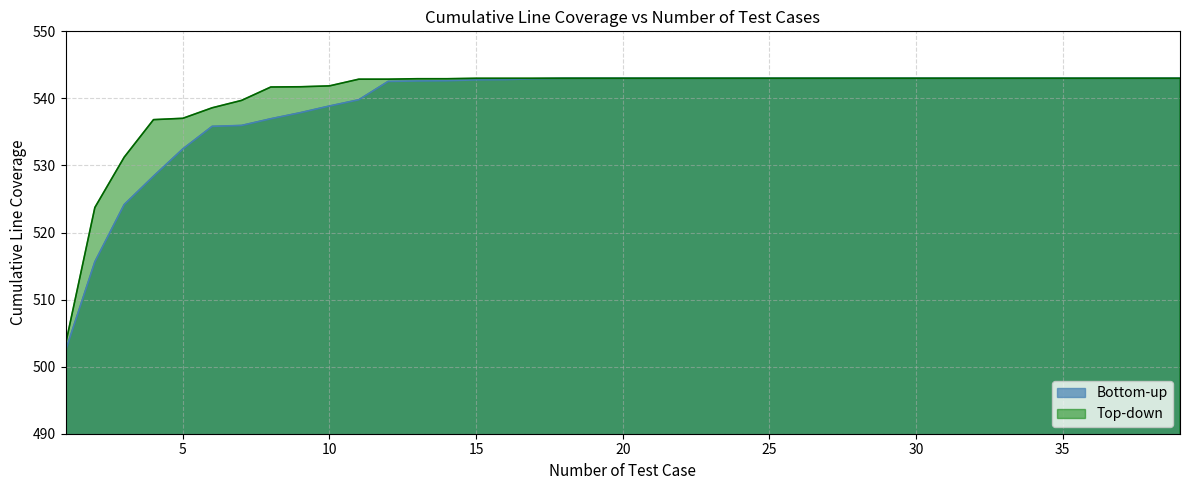

What are all the series names shown in the legend?

Bottom-up, Top-down